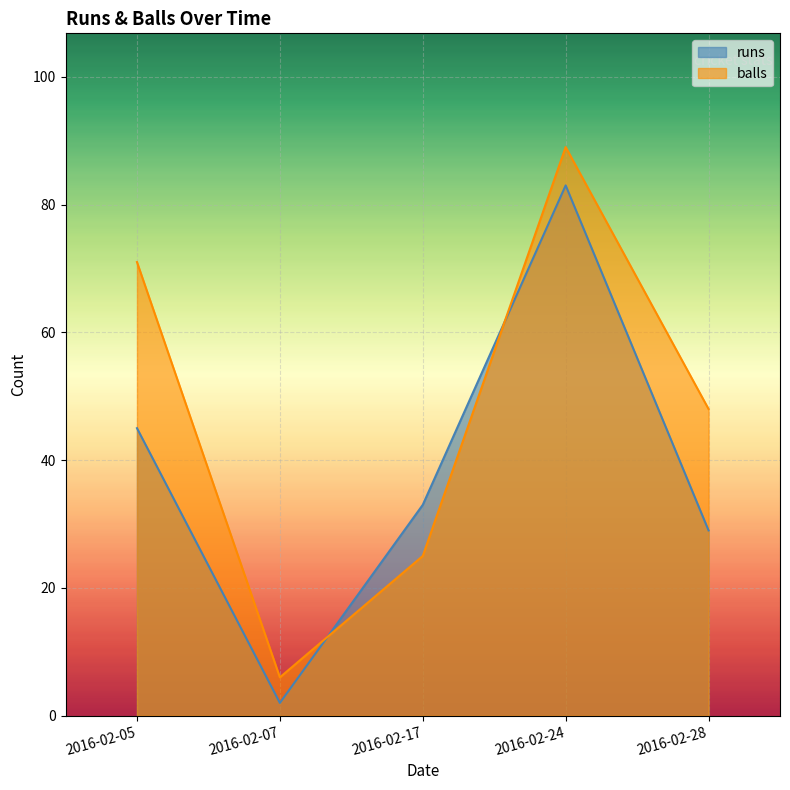

What is the sum of the runs values at 2016-02-17 and 2016-02-28?

62